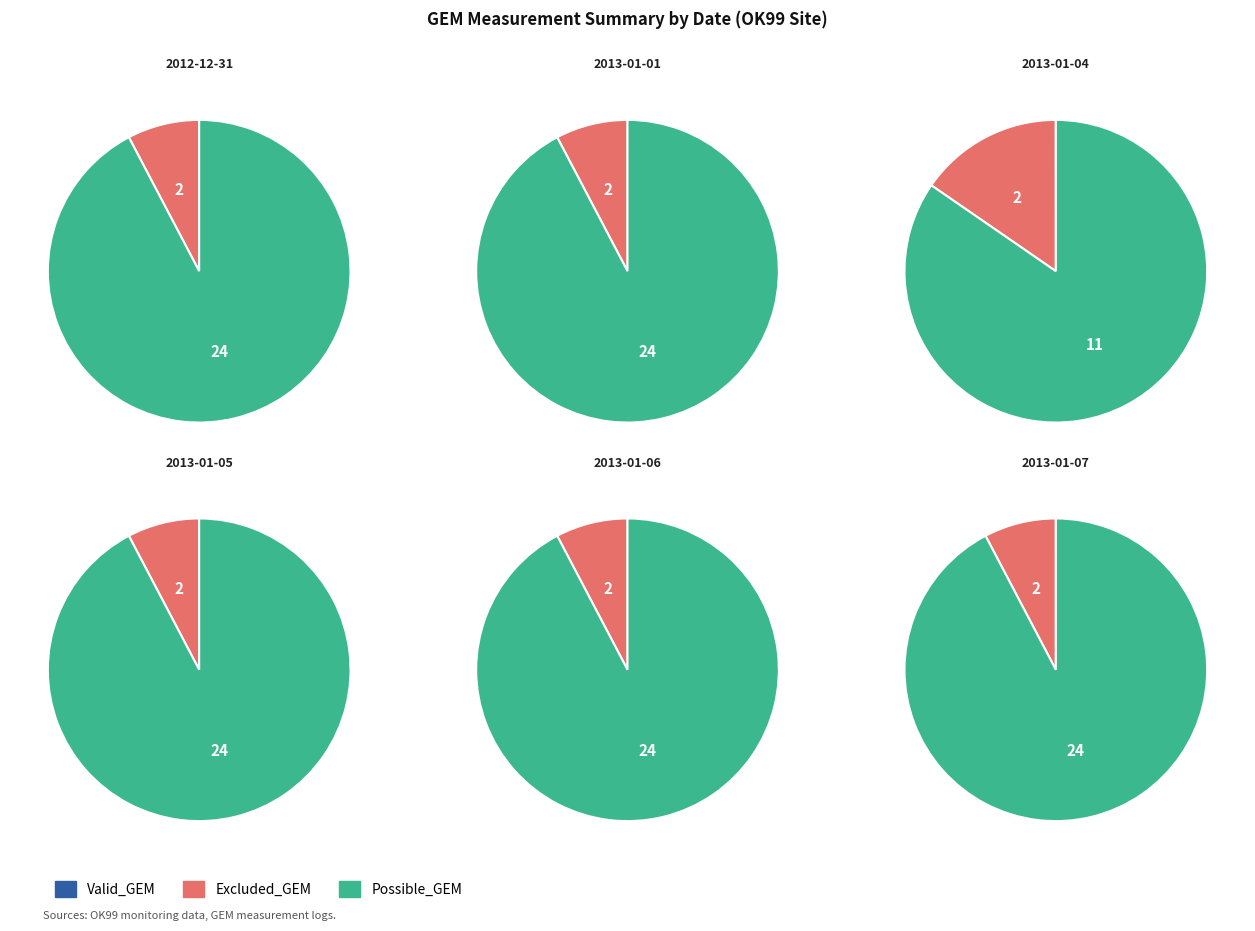

To the nearest percent, what is the combined percentage of 2013-01-04 and 2012-12-31?

33%